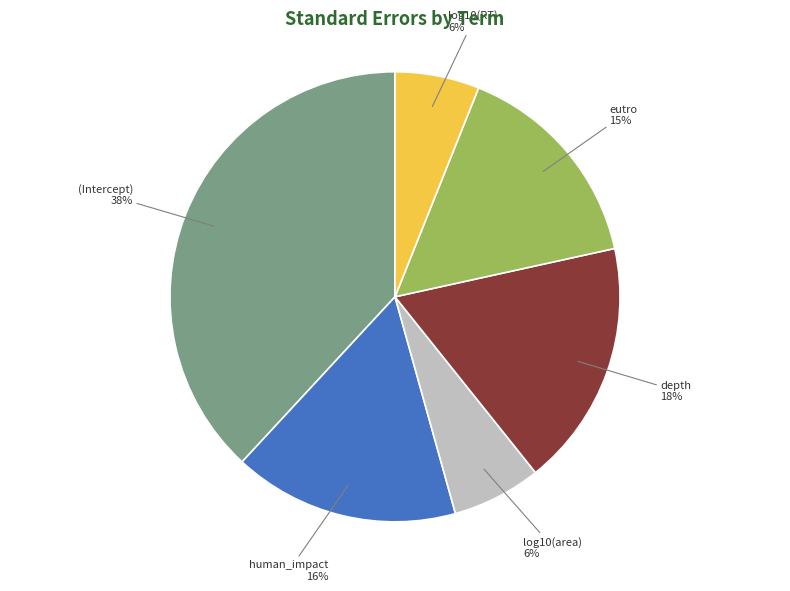

To the nearest percent, what percentage of the pie is log10(area)?

6%